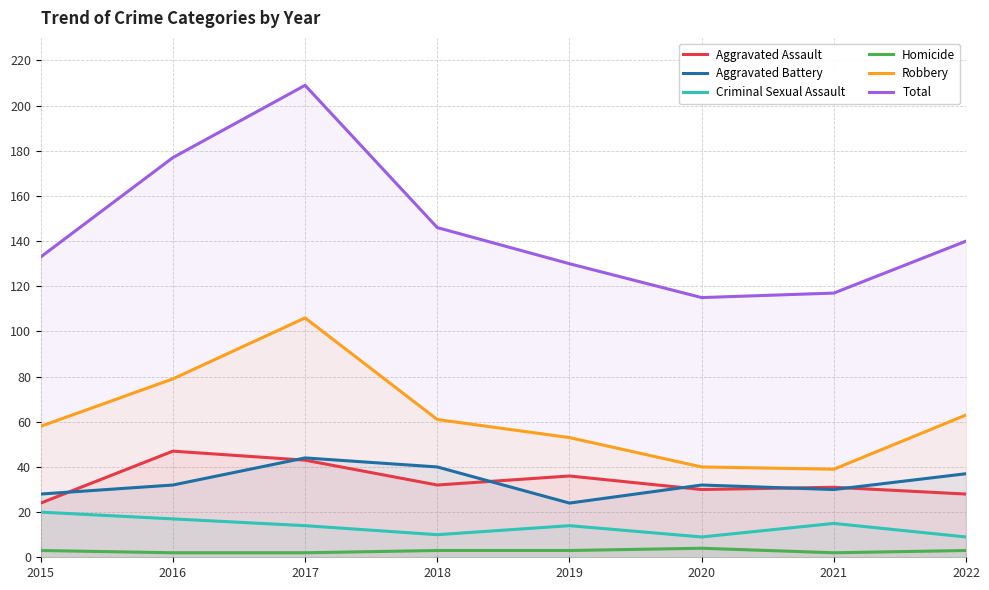

Where is the first local maximum for Criminal Sexual Assault?

2019